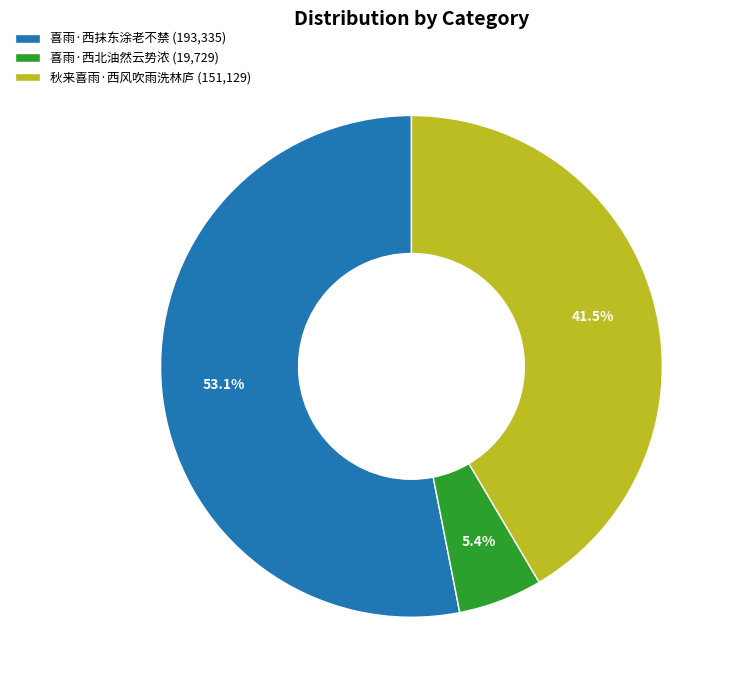

How many slices are in this pie chart?

3